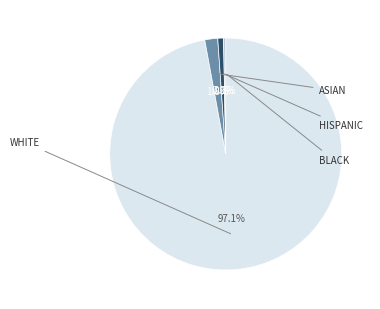

Count the number of slices in the pie.

4